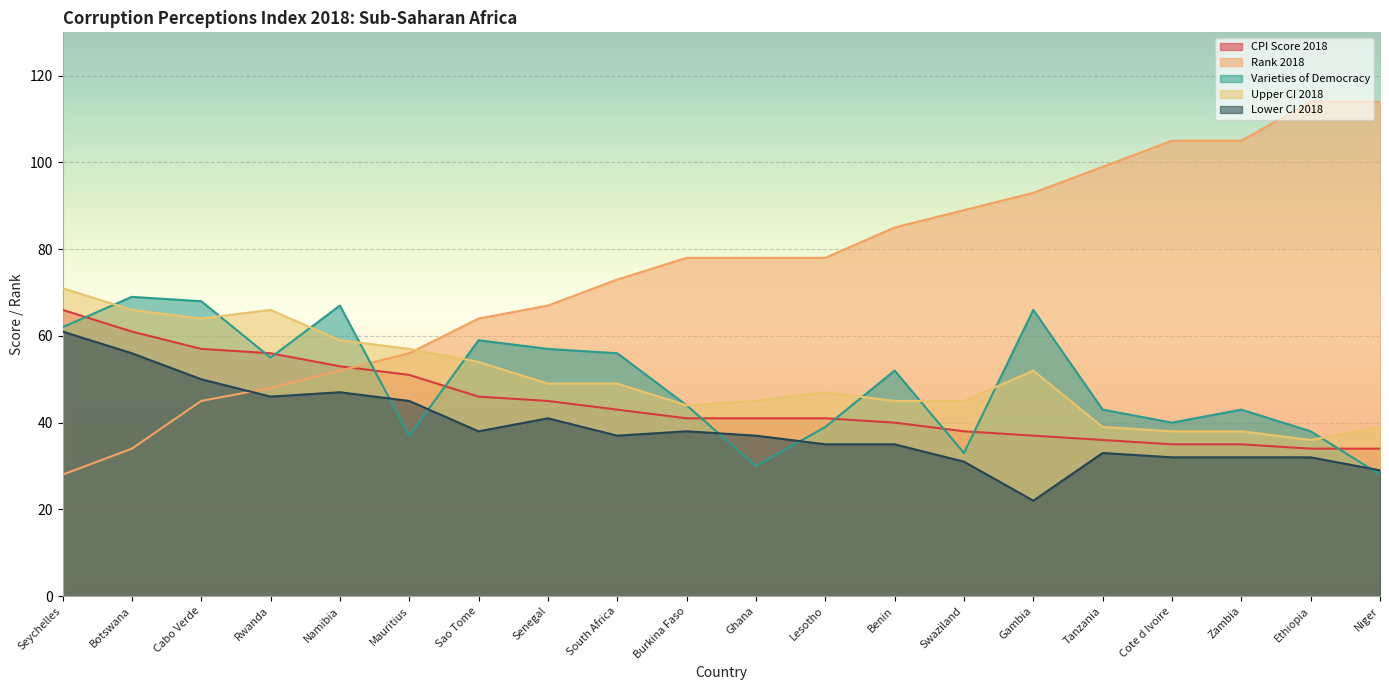

Where does the Upper CI 2018 series first go above 49?

Seychelles